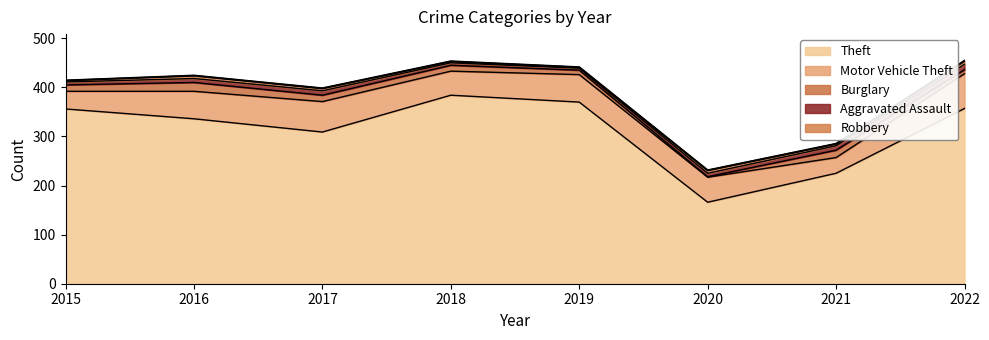

True or false: Aggravated Assault has a value of 1 at 2019.

False